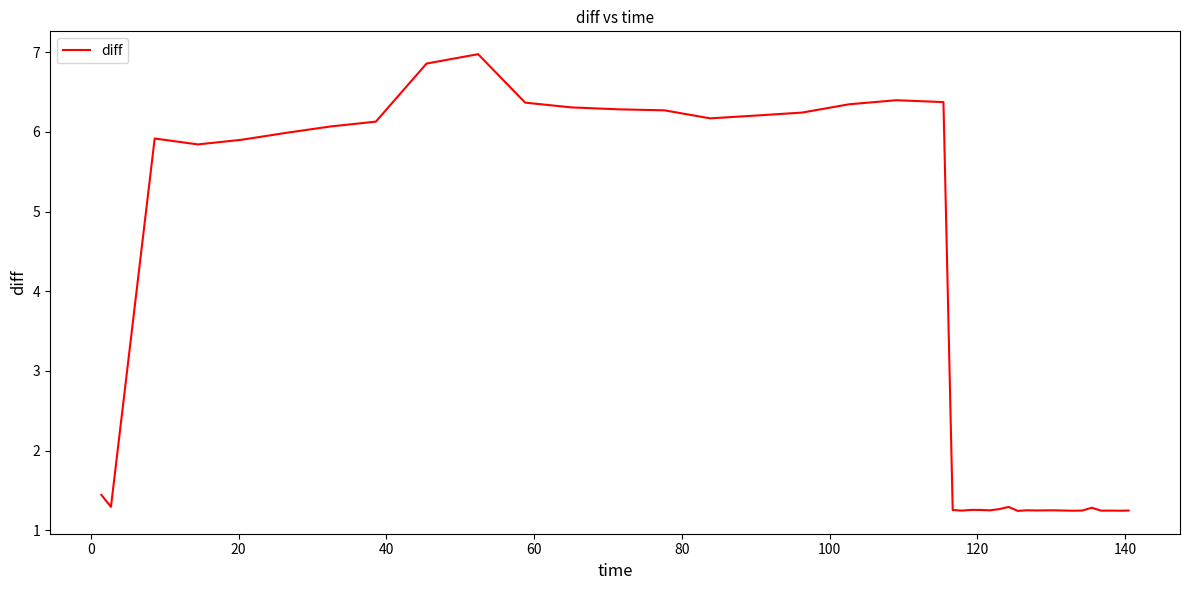

Does the chart display data point markers on the line(s)?

No